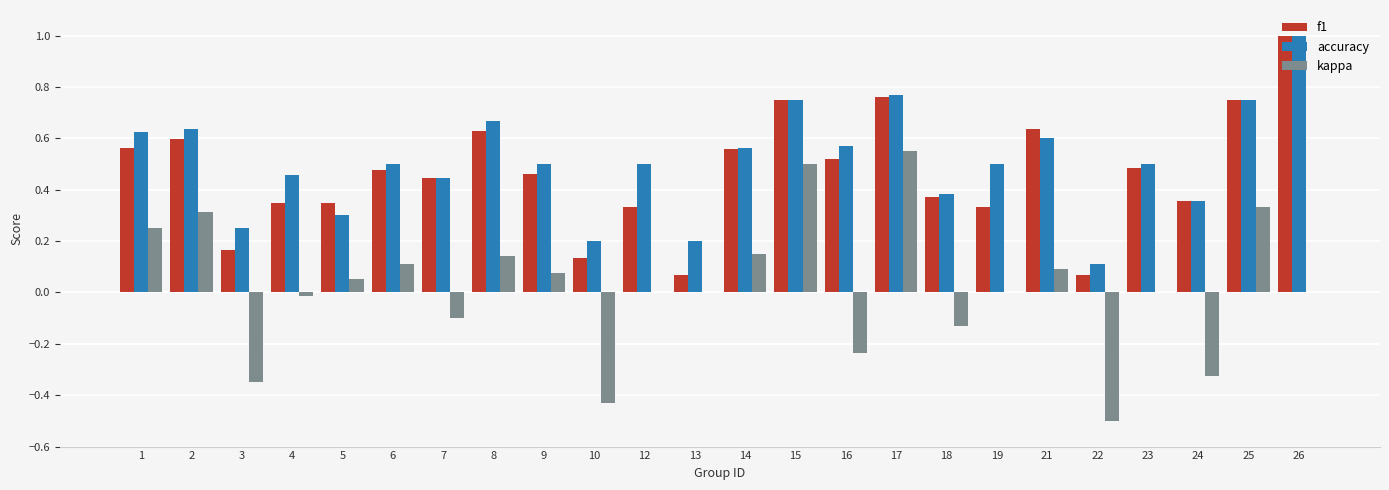

What is the sum of all accuracy values?

12.1